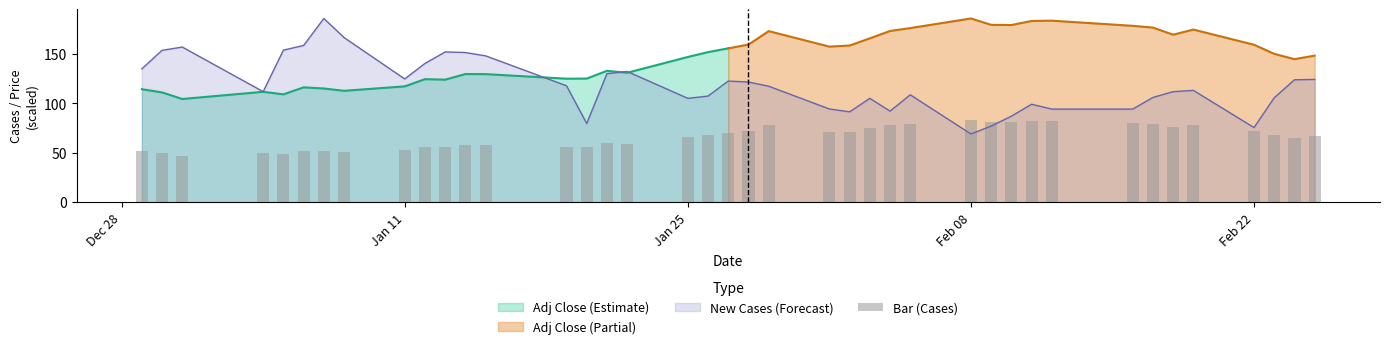

What is the lowest value of the Adj Close (Estimate) series?

104.5